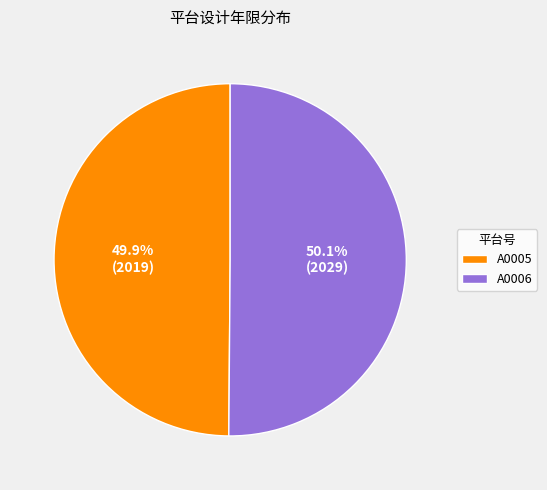

How many segments does this pie chart have?

2